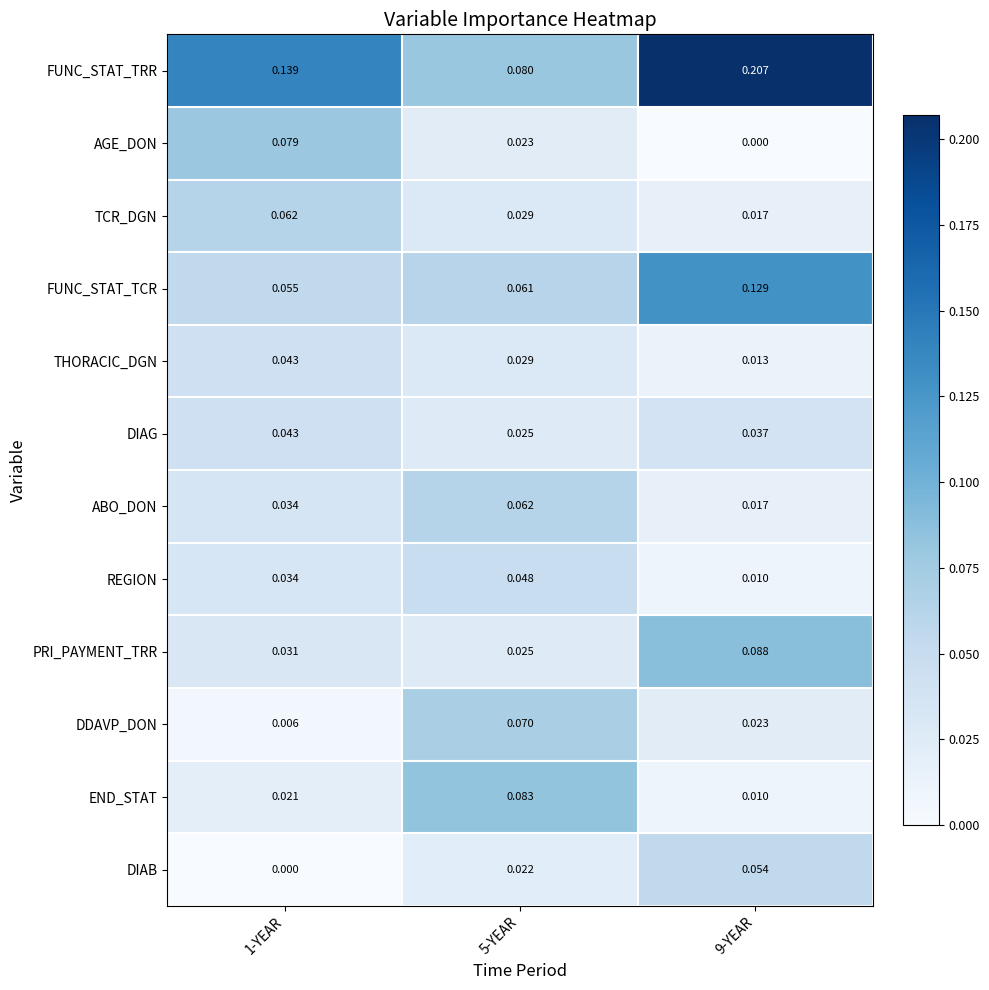

Which series has the largest range (max minus min)?

FUNC_STAT_TRR